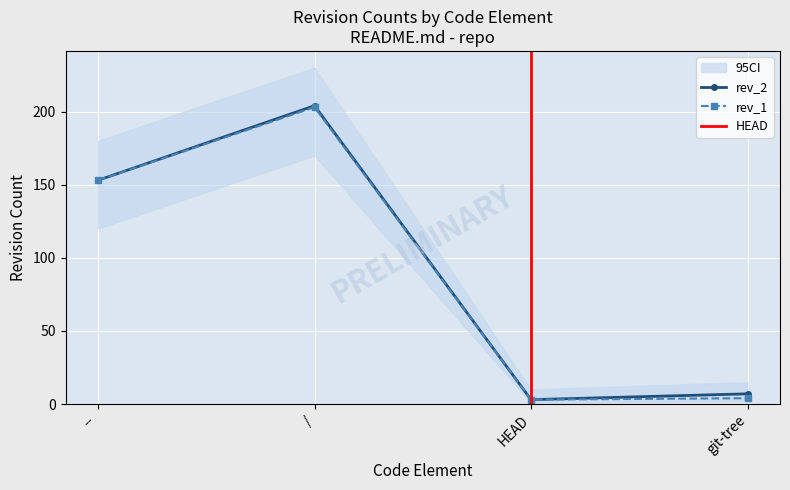

What is the lowest value of the rev_1 series?

3